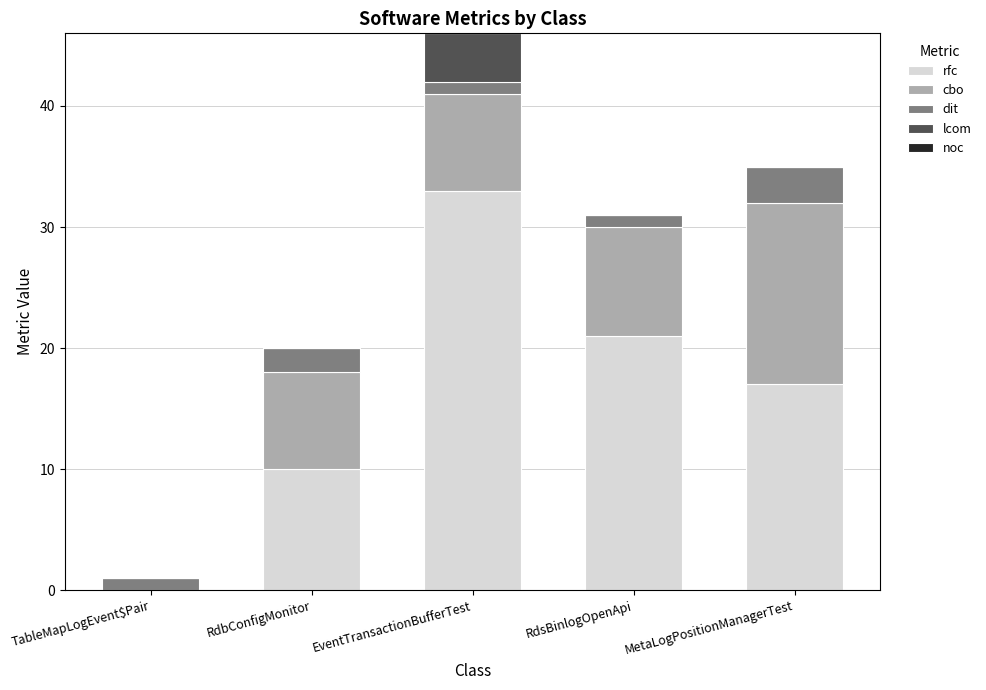

What is the approximate value of rfc at MetaLogPositionManagerTest, to the nearest 5?

15